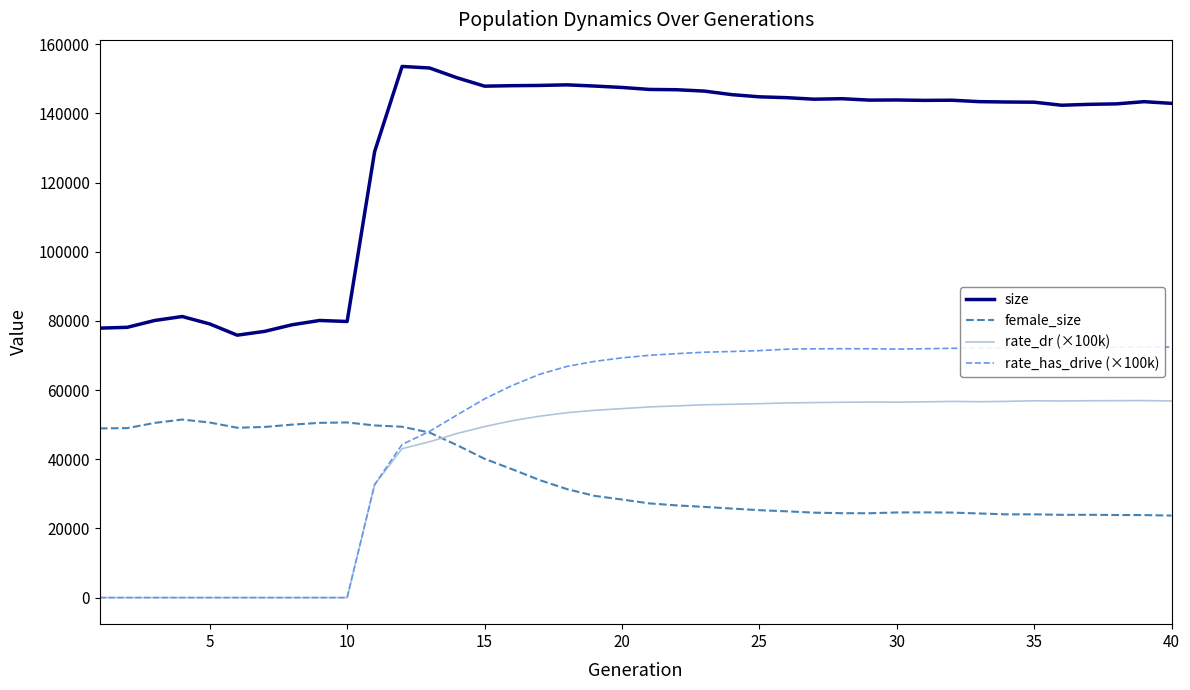

Which series has the largest range (max minus min)?

size